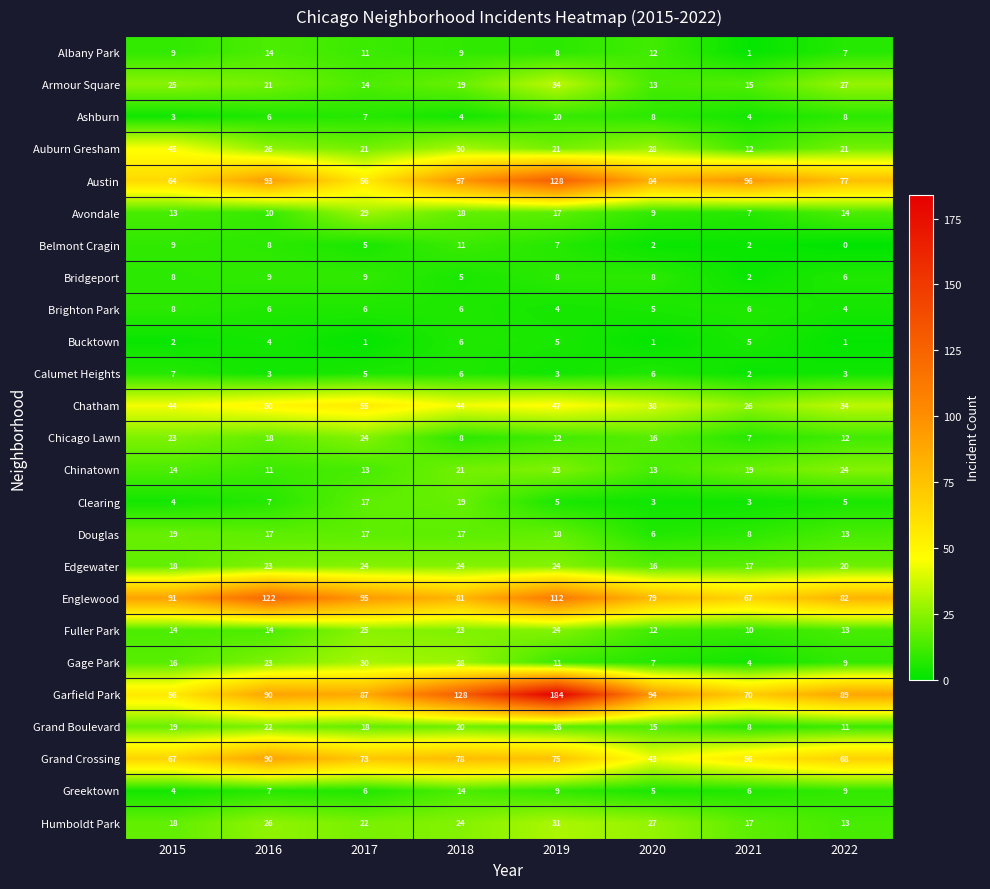

What is the spread (max minus min) of values at 2015?

89